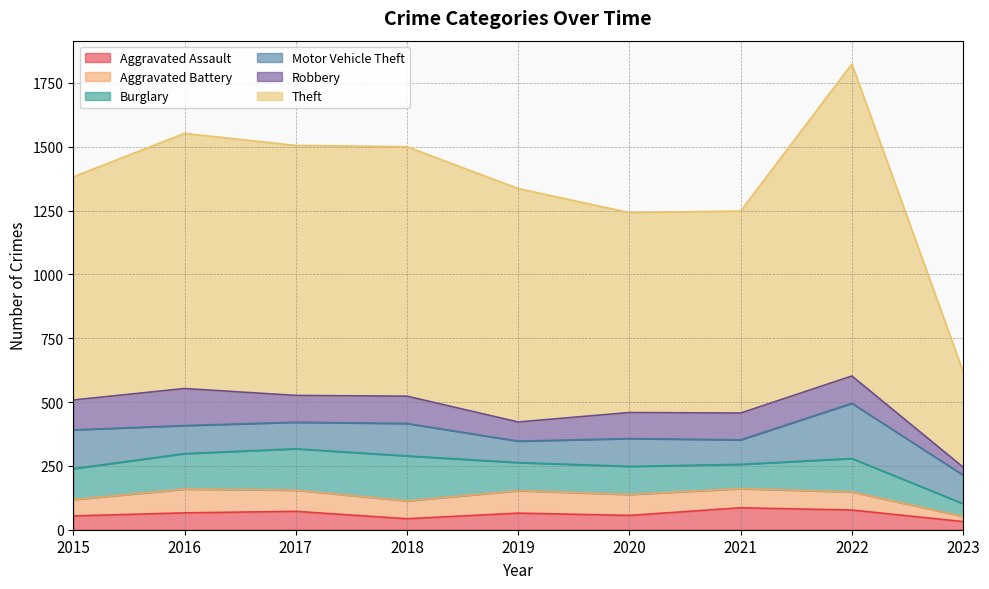

At which category does Motor Vehicle Theft reach its first local valley?

2017